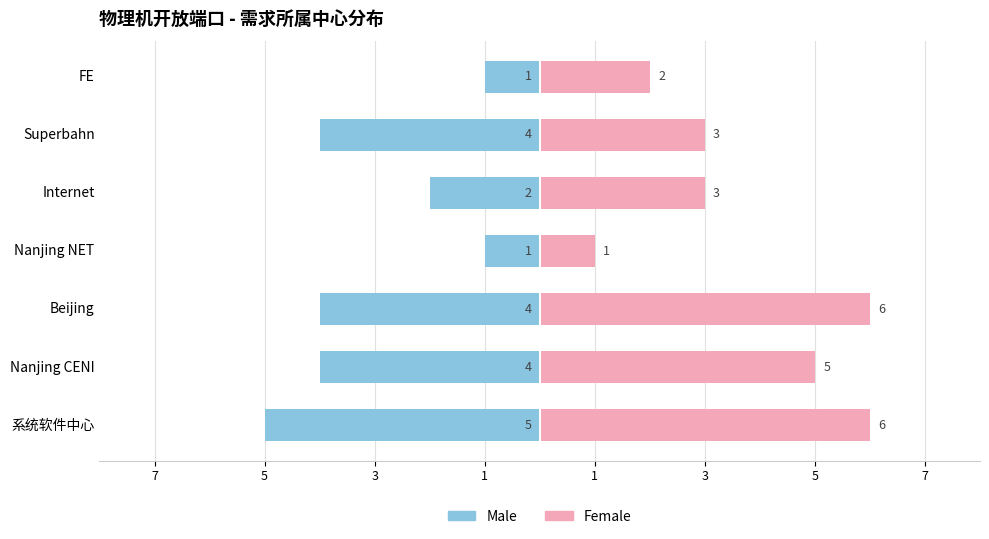

How many data points in Male are above -4?

3